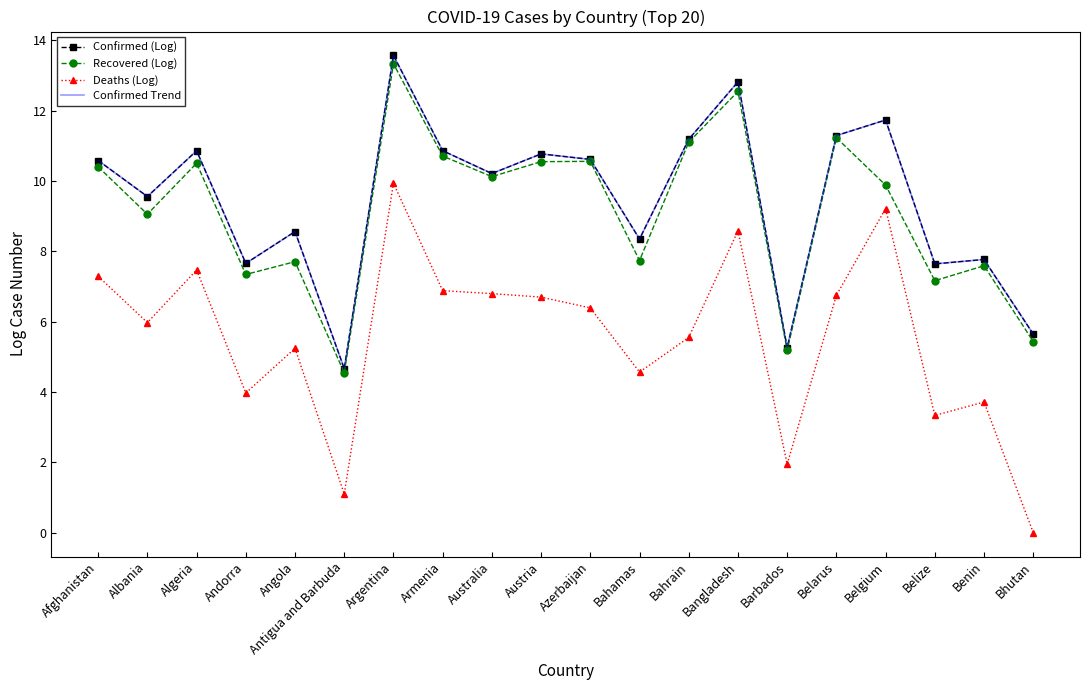

Which series changed the most between Algeria and Belize?

Deaths (Log)